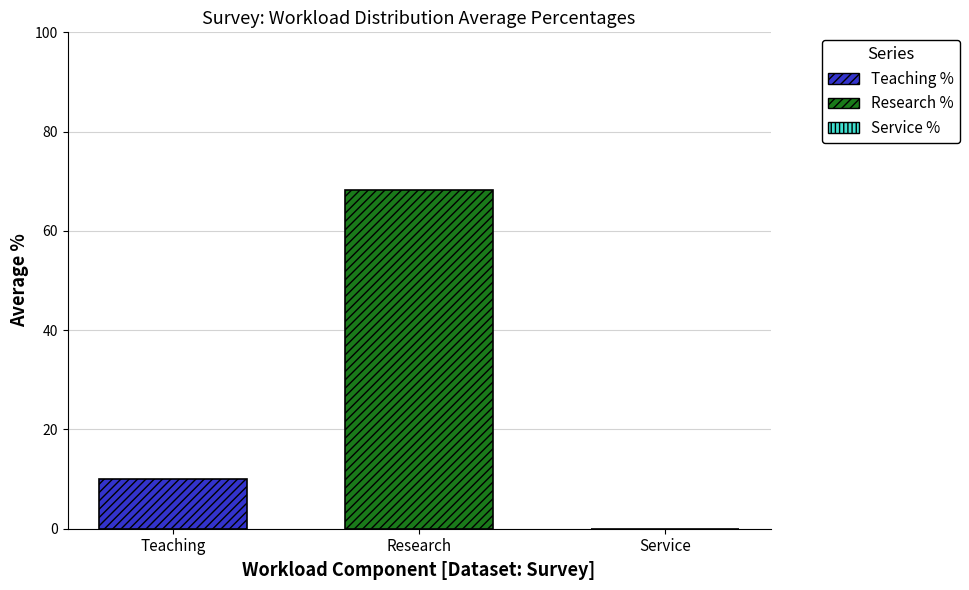

Which series has the largest range (max minus min)?

Teaching %